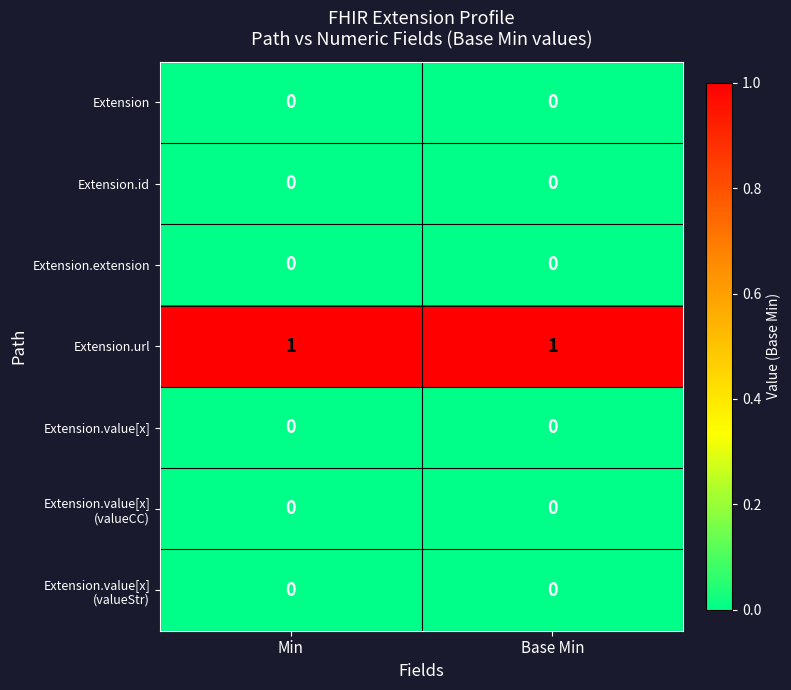

Which series has the largest total across all categories?

Extension.url